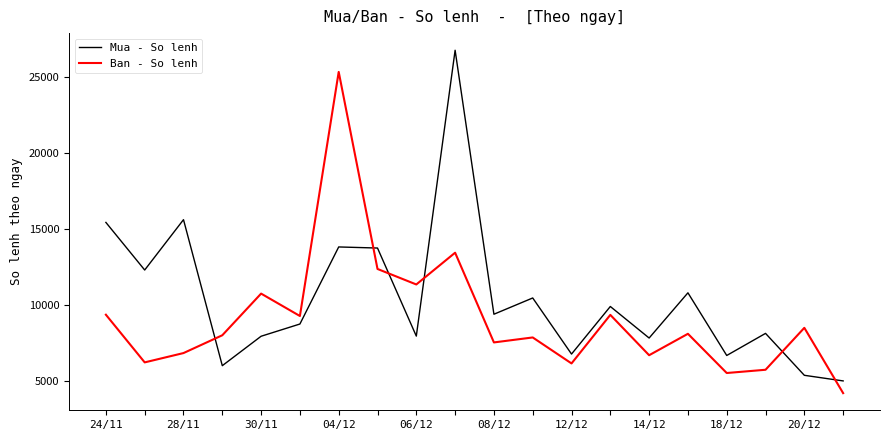

How many intersections are there between Ban - So lenh and Mua - So lenh?

6